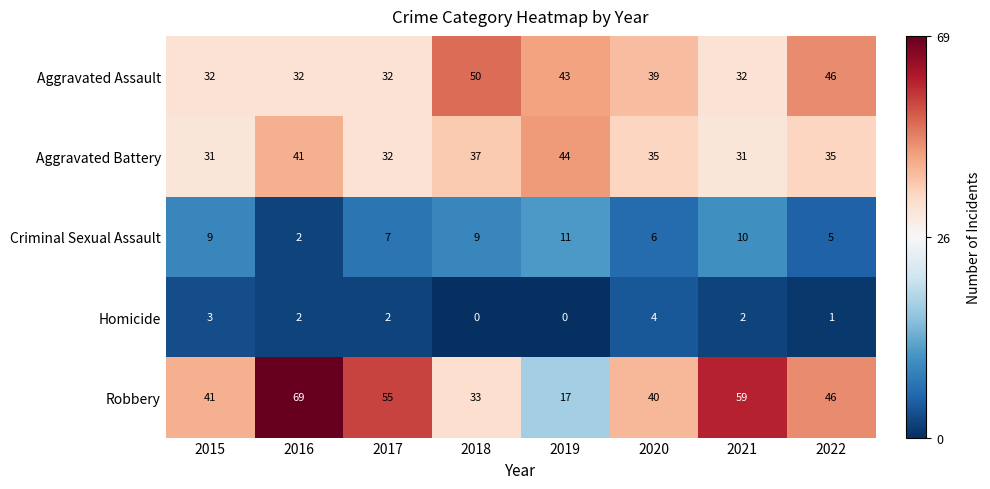

What is the greatest value displayed?

69